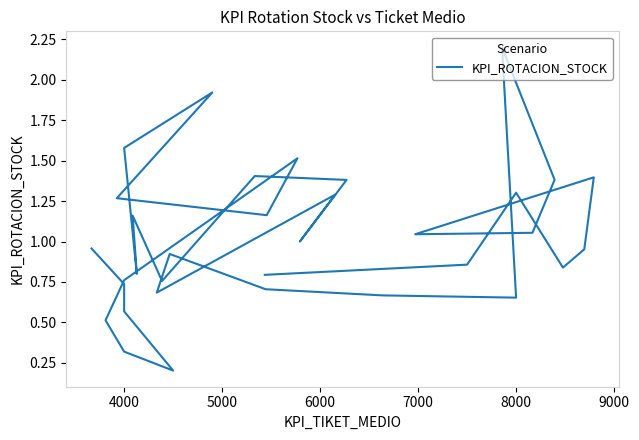

What is the maximum value shown in the chart?

2.2